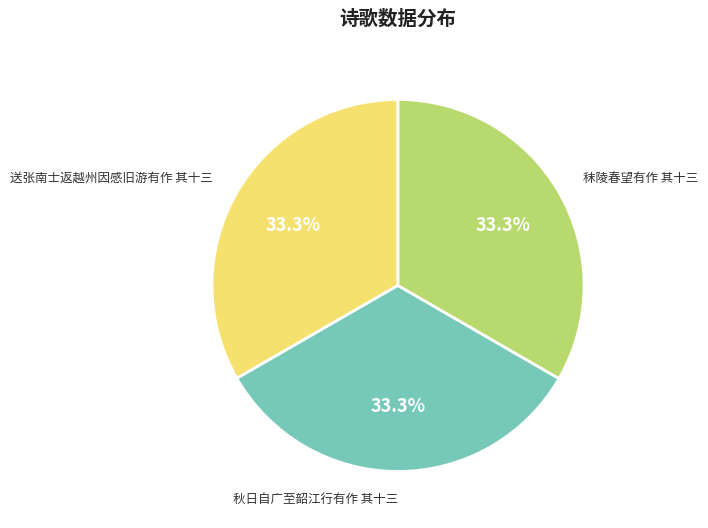

Is there a majority slice in this chart?

No